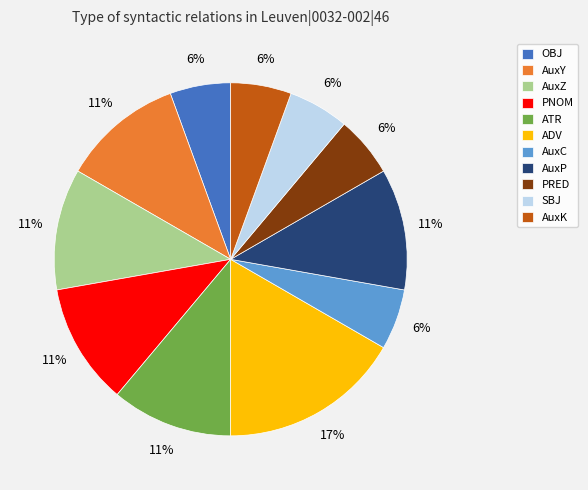

Is the sum of AuxY and PNOM greater than half?

No